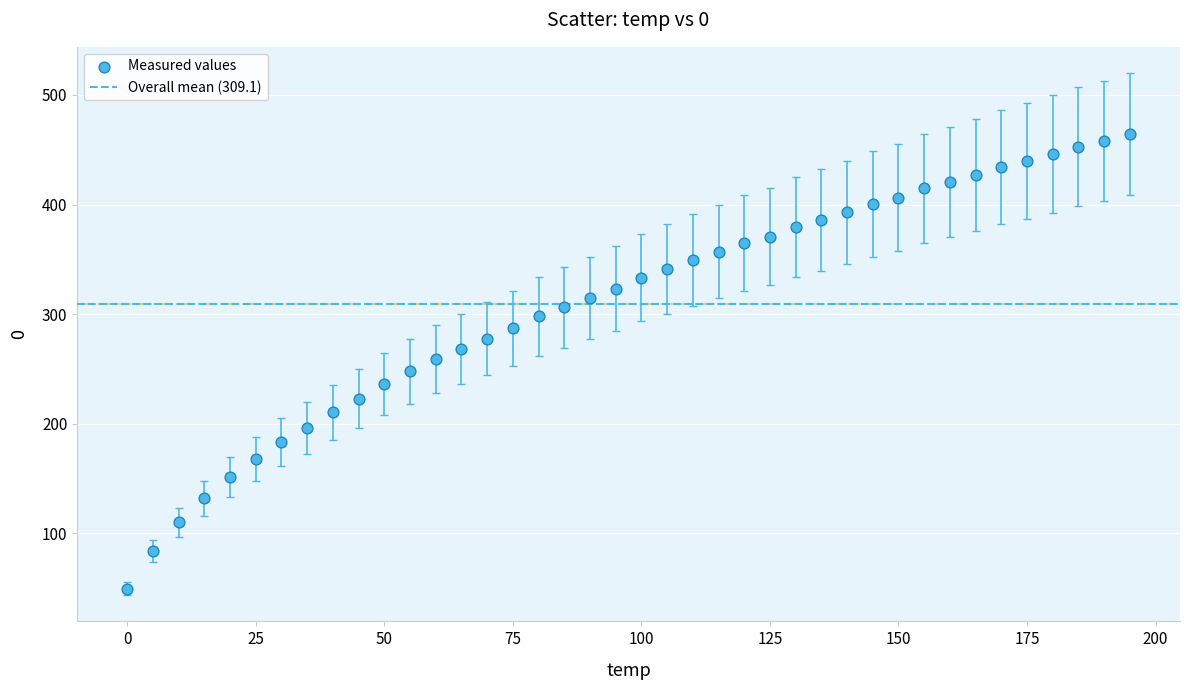

What is the range of X values (max minus min)?

195.0